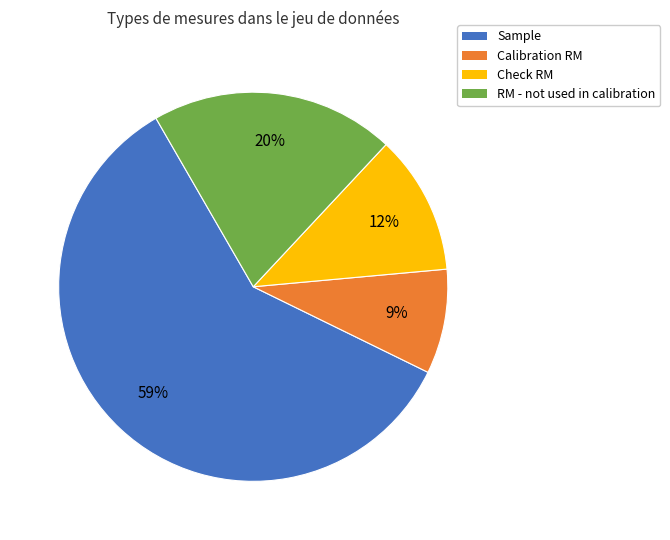

The Sample slice represents 72% of the pie. True or false?

False